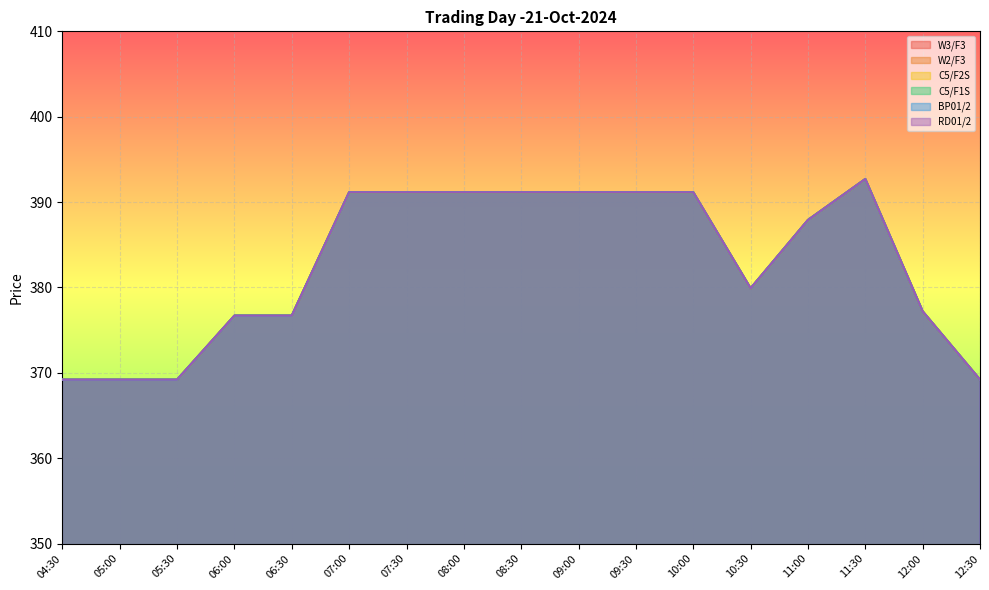

Where is BP01/2 nearest to the value 380?

10:30